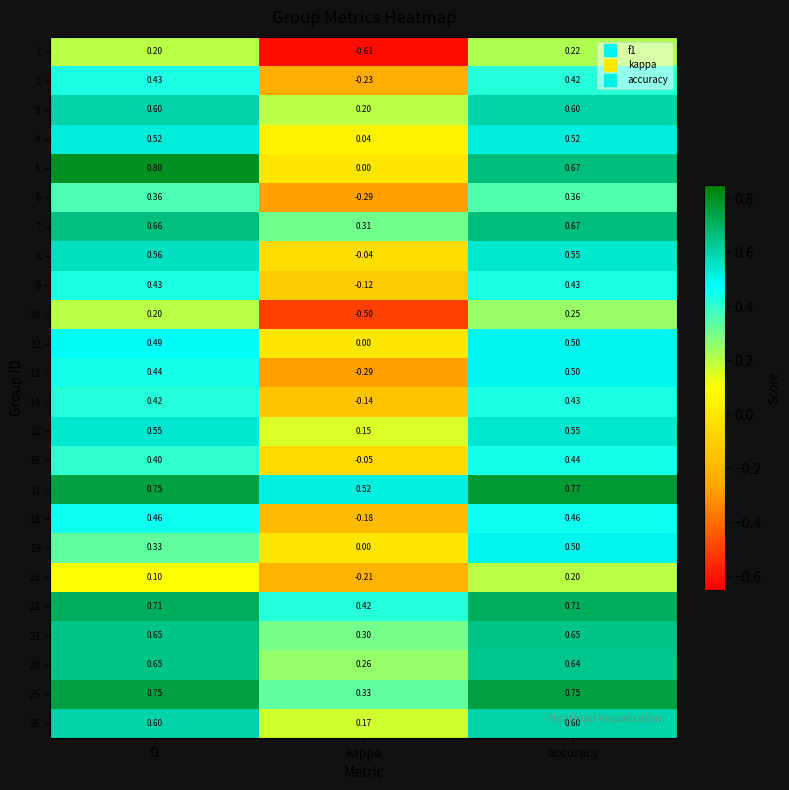

At which category is the sum across all series the highest?

accuracy